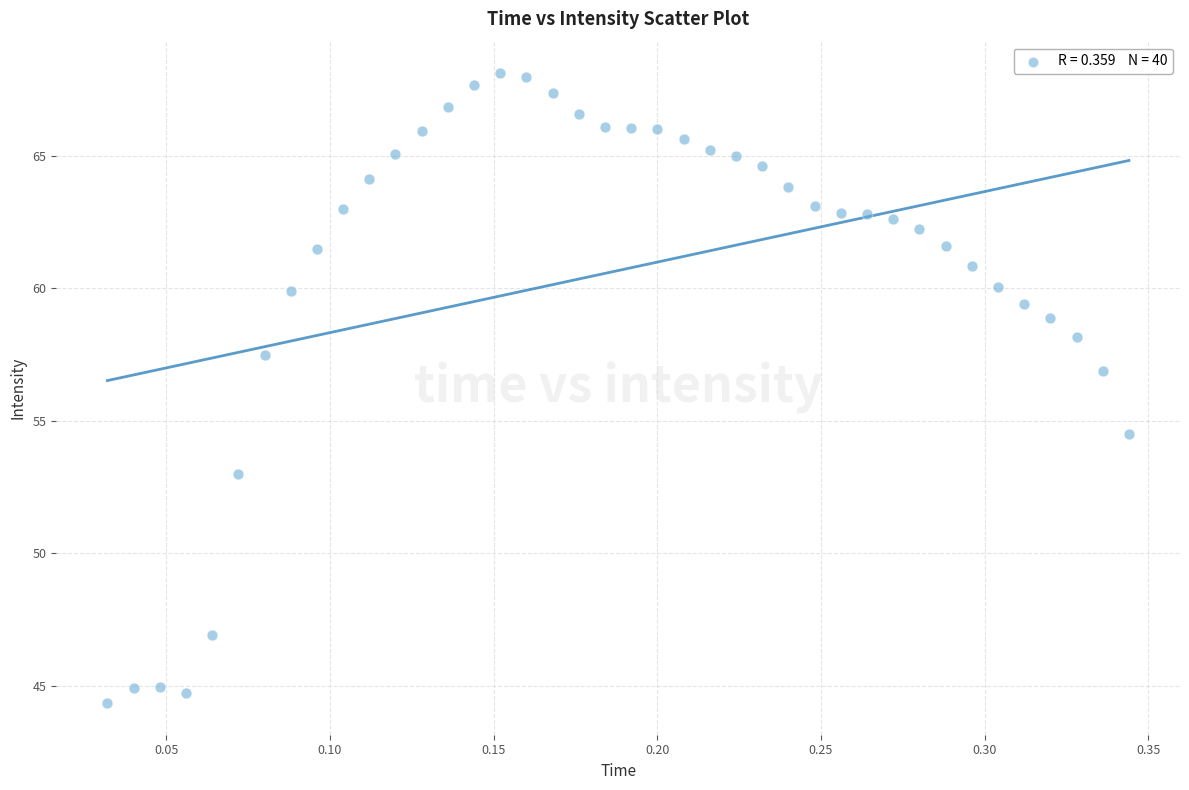

What is the range of X values (max minus min)?

0.3